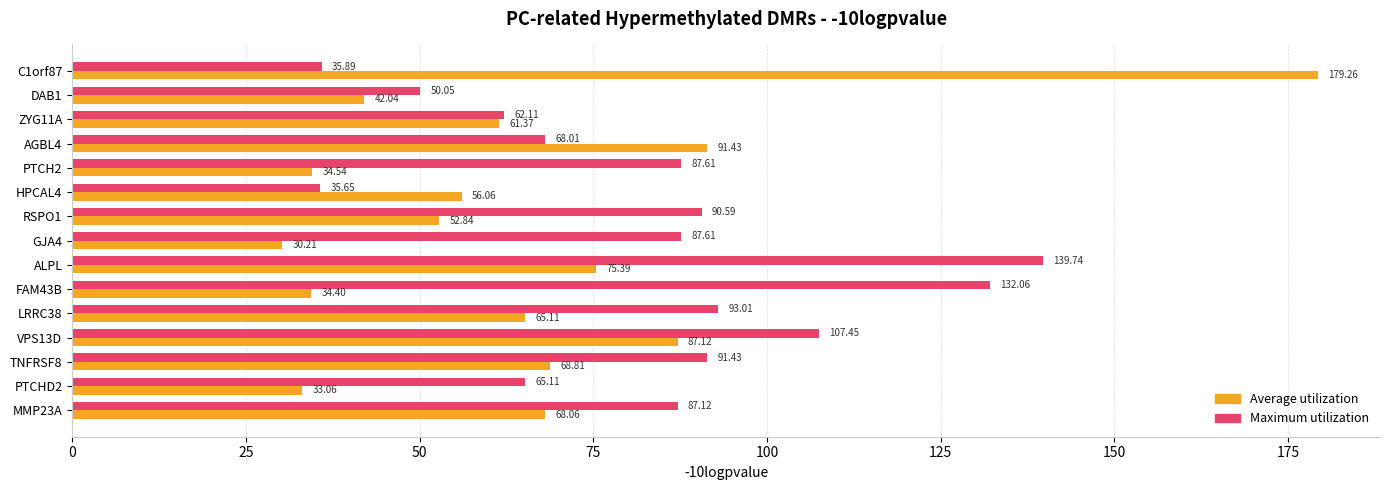

What is the sum of all Average utilization values?

979.7